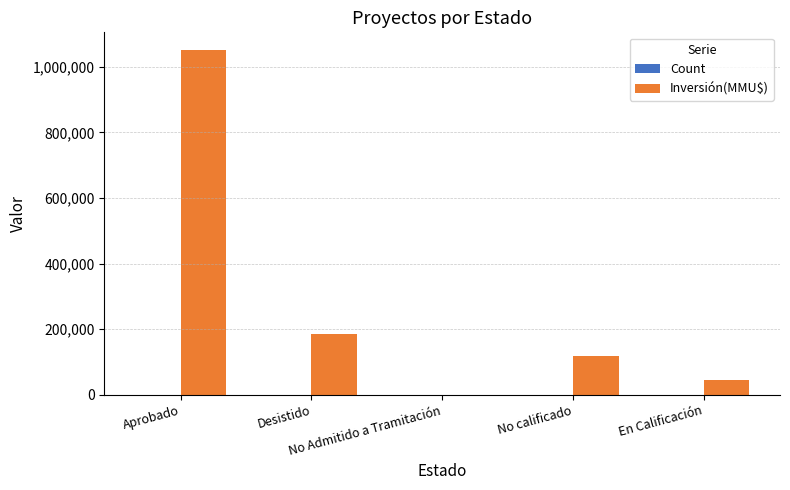

Does the chart contain stacked bars?

No